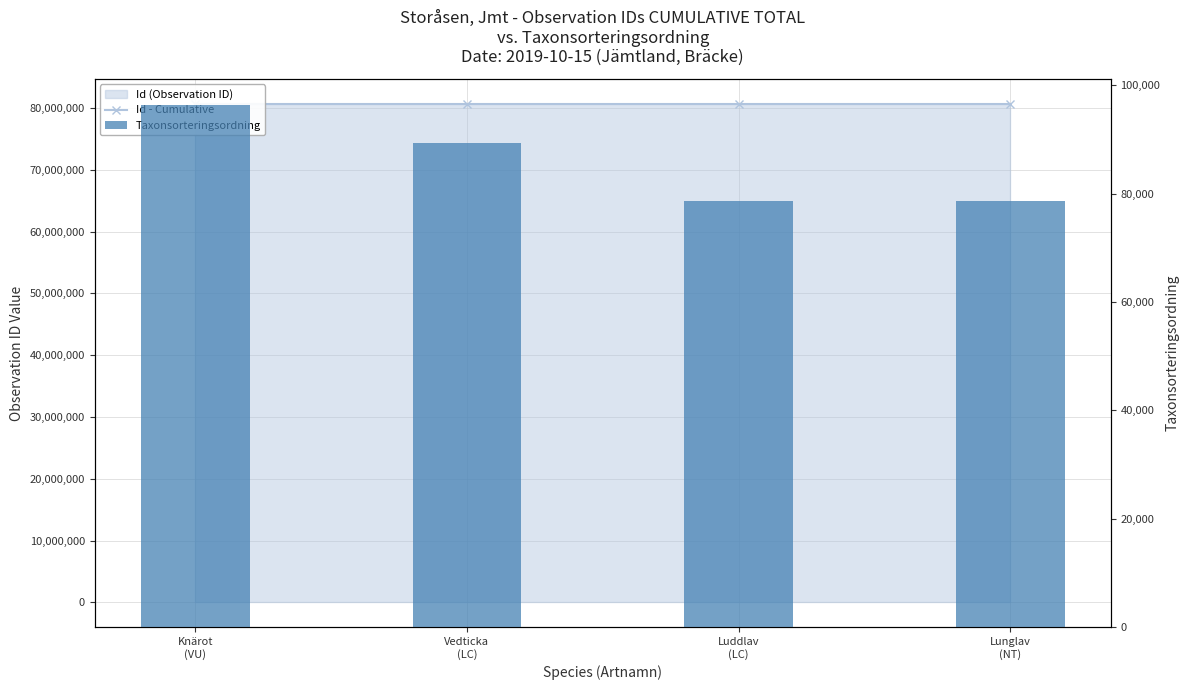

True or false: Id - Cumulative has a value of 80685764 at Lunglav
(NT).

True